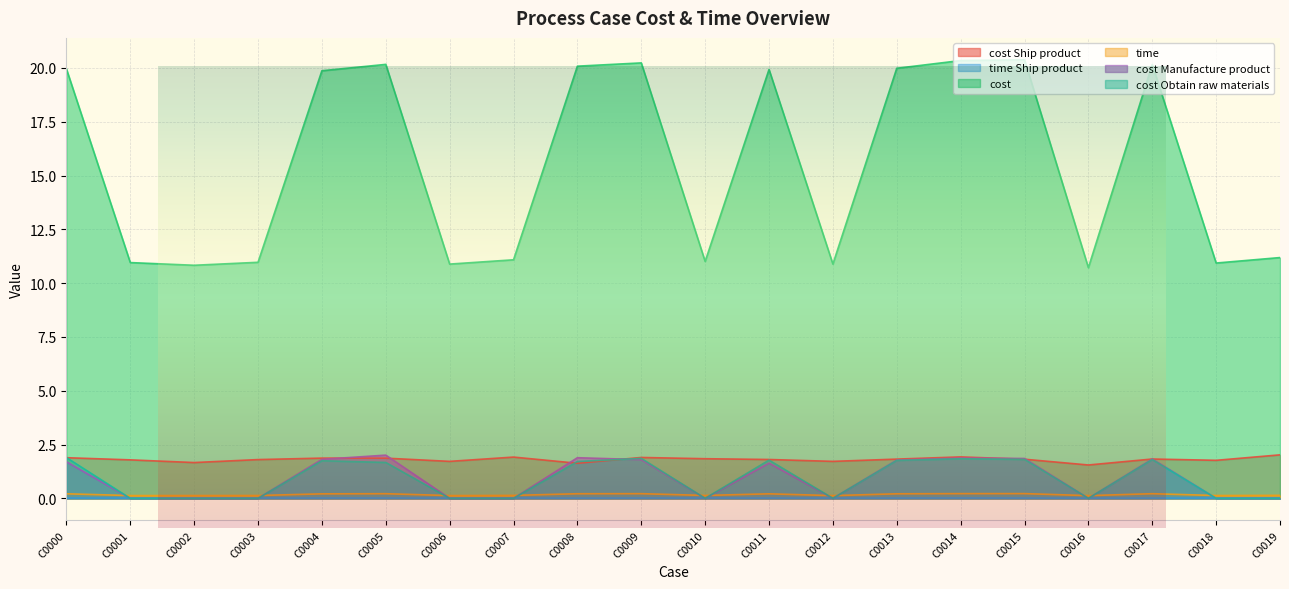

Which series changed the most between C0006 and C0007?

cost Ship product